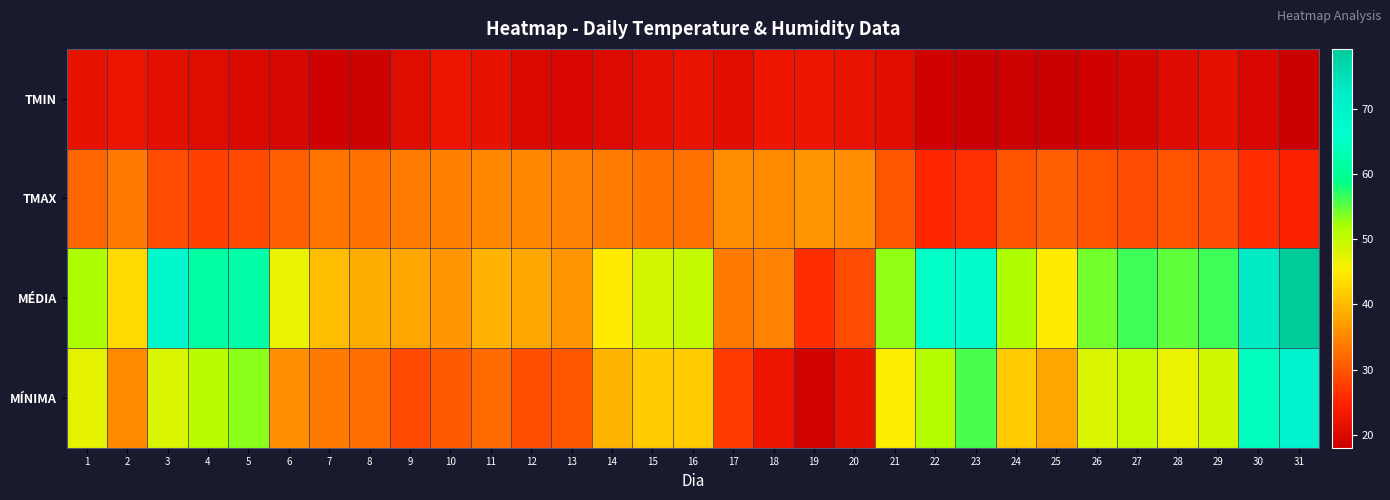

Reading right to left, what are all the values shown in this chart?

TMIN: 31=18.0	30=19.7	29=21.6	28=20.6	27=19.4	26=18.6	25=18.0	24=18.5	23=18.2	22=18.7	21=20.9	20=22.0	19=22.4	18=22.6	17=21.0	16=21.9	15=21.3	14=20.2	13=19.9	12=20.0	11=21.8	10=22.4	9=20.7	8=18.5	7=18.6	6=19.6	5=20.1	4=20.8	3=21.2	2=22.4	1=21.7
TMAX: 31=24.5	30=26.0	29=29.0	28=29.8	27=29.2	26=29.8	25=31.1	24=29.8	23=26.4	22=25.3	21=30.1	20=35.6	19=36.5	18=35.4	17=35.7	16=32.7	15=32.9	14=33.8	13=34.6	12=34.9	11=35.0	10=34.4	9=33.9	8=32.8	7=33.3	6=31.1	5=28.9	4=27.9	3=29.1	2=33.7	1=31.8
MÉDIA: 31=79.2	30=73.0	29=56.3	28=55.0	27=56.4	26=54.1	25=45.0	24=51.7	23=66.4	22=65.1	21=53.0	20=29.1	19=26.0	18=34.6	17=33.8	16=49.9	15=48.8	14=44.8	13=36.6	12=38.2	11=39.5	10=36.5	9=38.1	8=38.7	7=40.4	6=46.8	5=61.8	4=61.4	3=67.6	2=43.3	1=51.9
MÍNIMA: 31=70.1	30=64.2	29=48.9	28=46.7	27=49.8	26=48.3	25=38.3	24=41.8	23=55.9	22=51.2	21=45.2	20=21.6	19=18.9	18=22.7	17=27.6	16=41.7	15=41.7	14=39.6	13=30.1	12=29.3	11=32.2	10=30.6	9=28.9	8=32.4	7=33.5	6=35.9	5=53.3	4=50.8	3=48.2	2=35.2	1=47.3